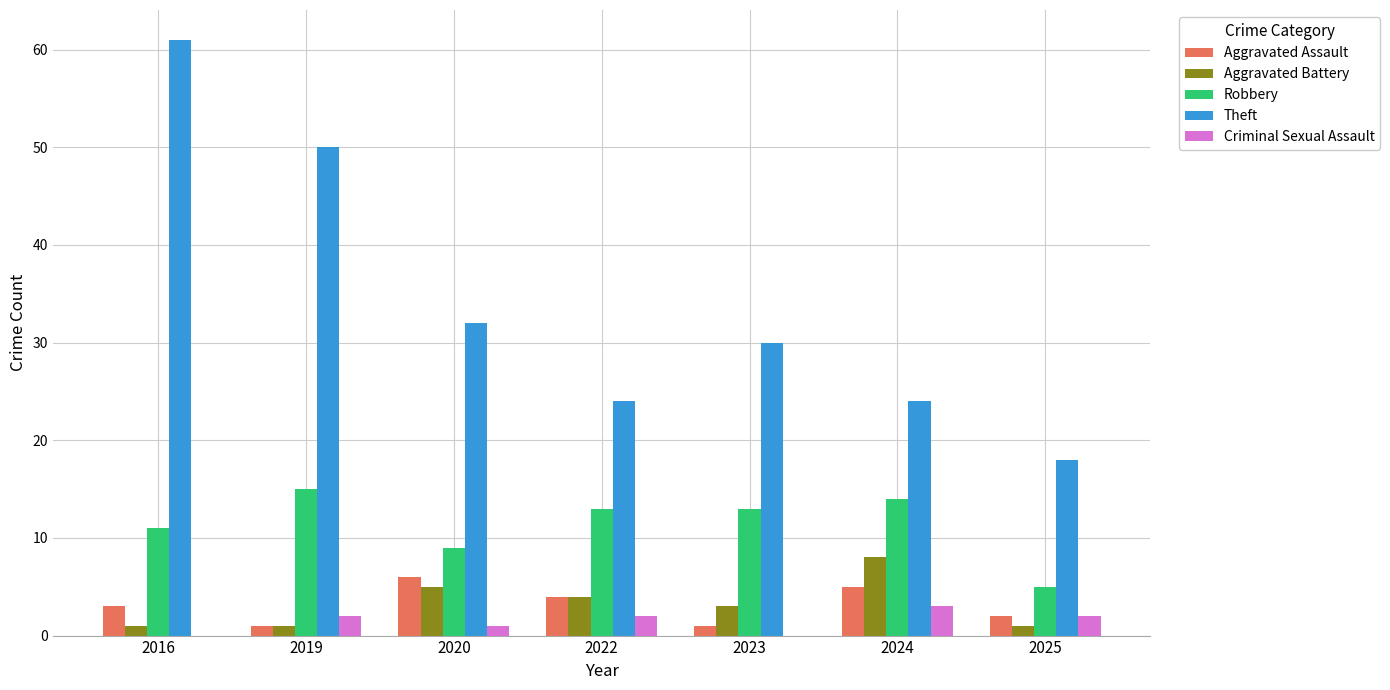

What is the sum of all Criminal Sexual Assault values?

10